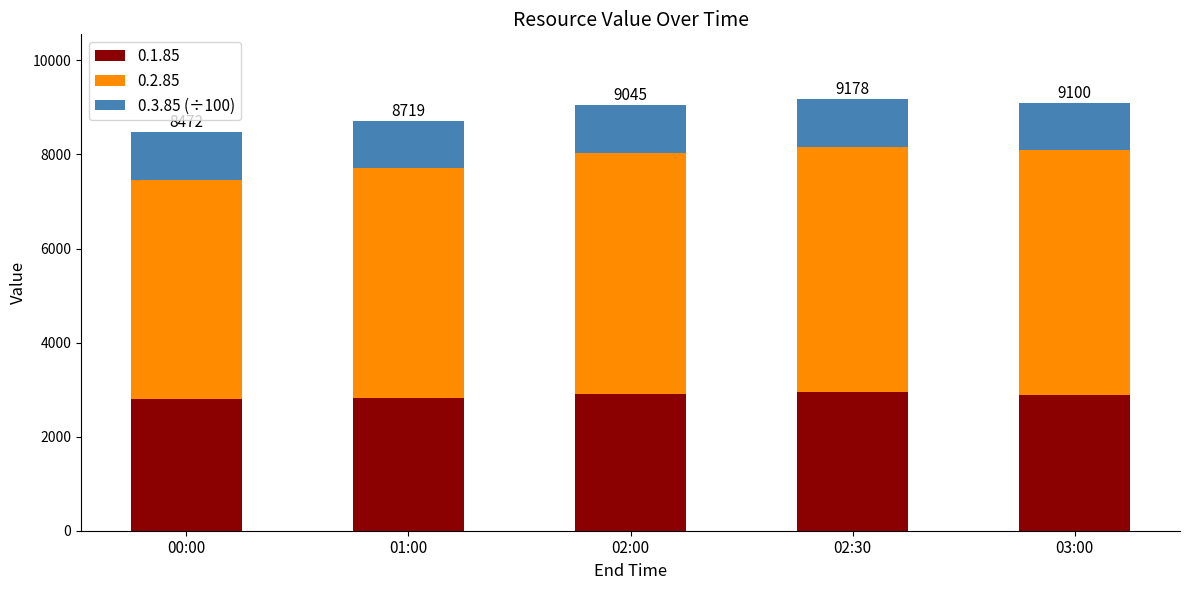

What is the minimum value for 0.1.85?

2802.0